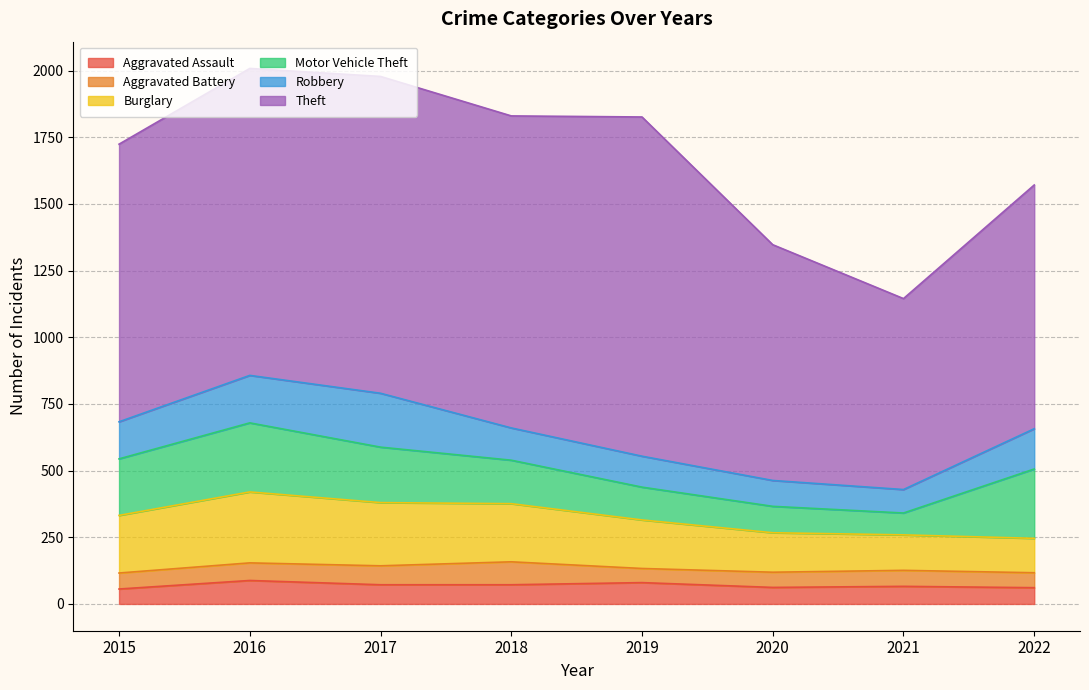

Which series changed the most between 2017 and 2019?

Robbery